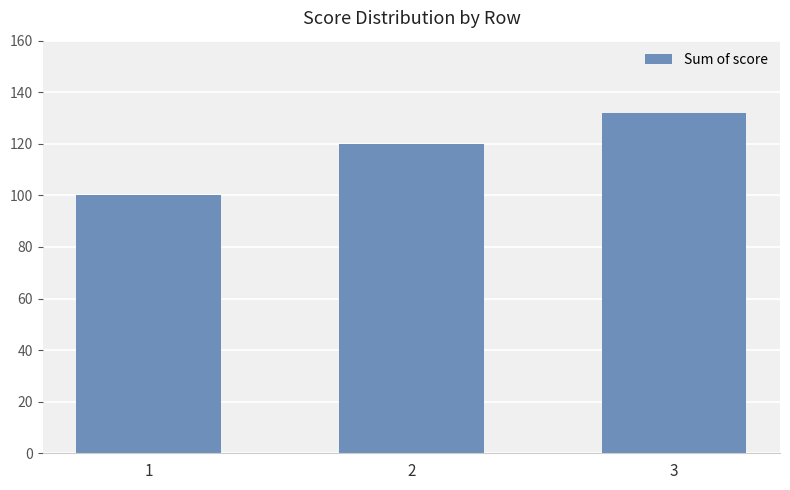

List the labels in order of value, smallest first.

1, 2, 3